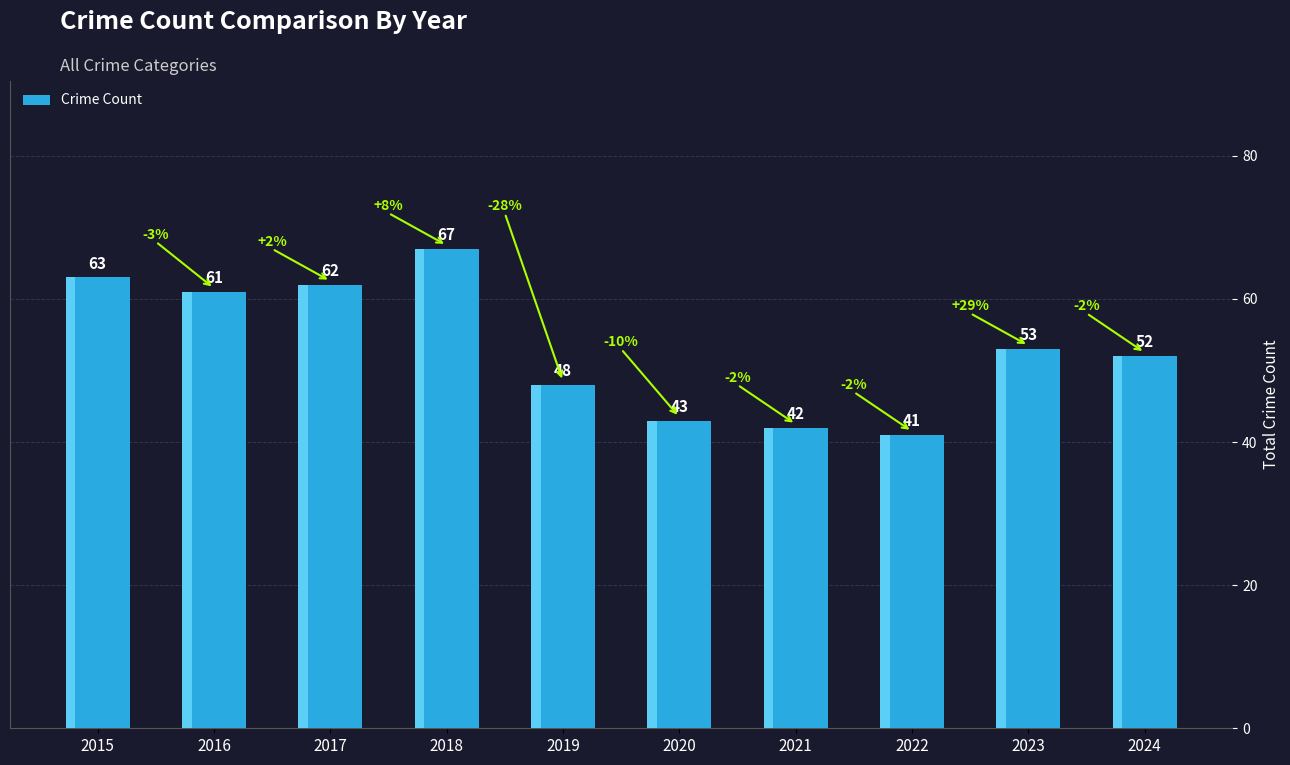

How many values are below 53?

5